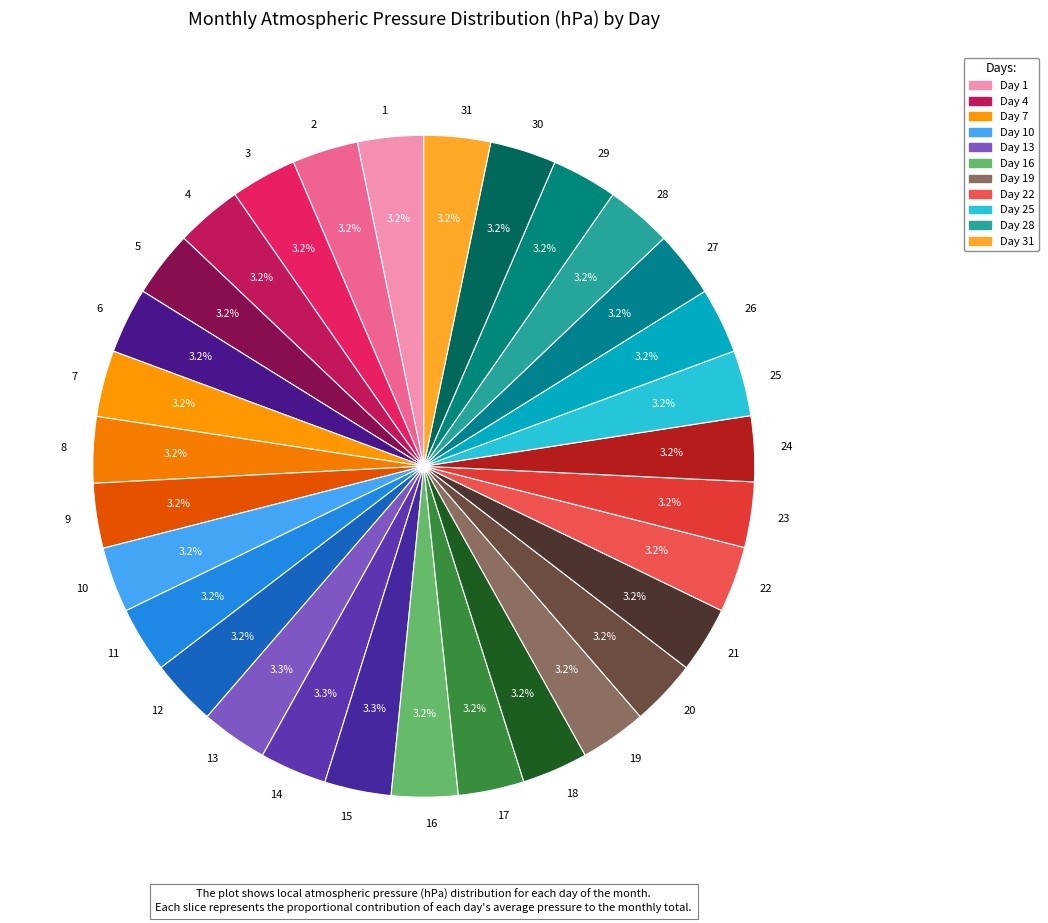

True or false: 14 accounts for 14% of the total.

False